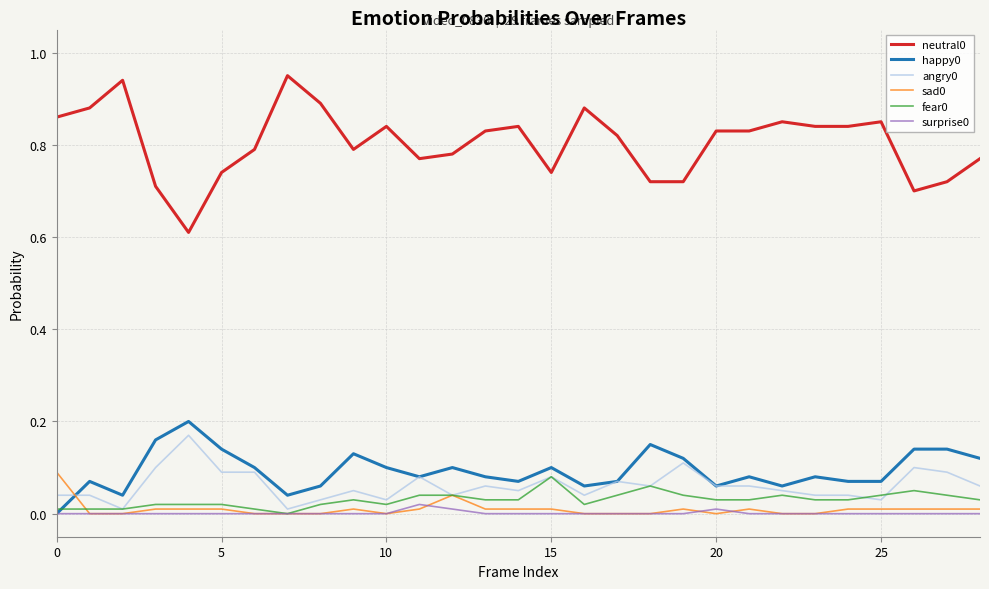

True or false: neutral0 and sad0 cross at least once.

False